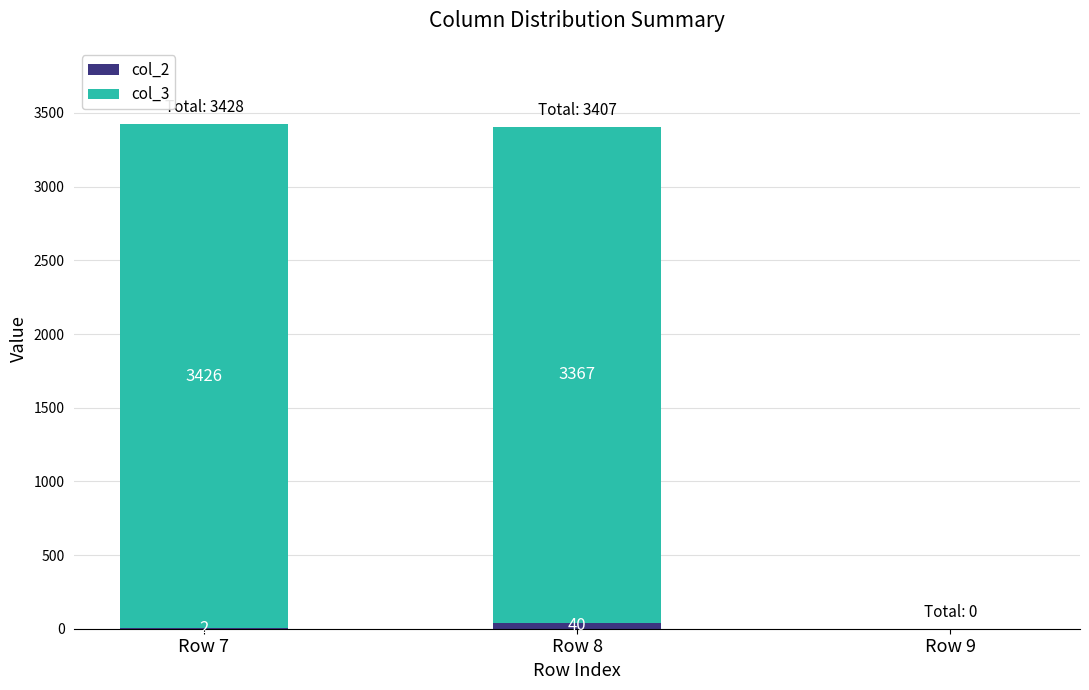

What are all the series names shown in the legend?

col_2, col_3